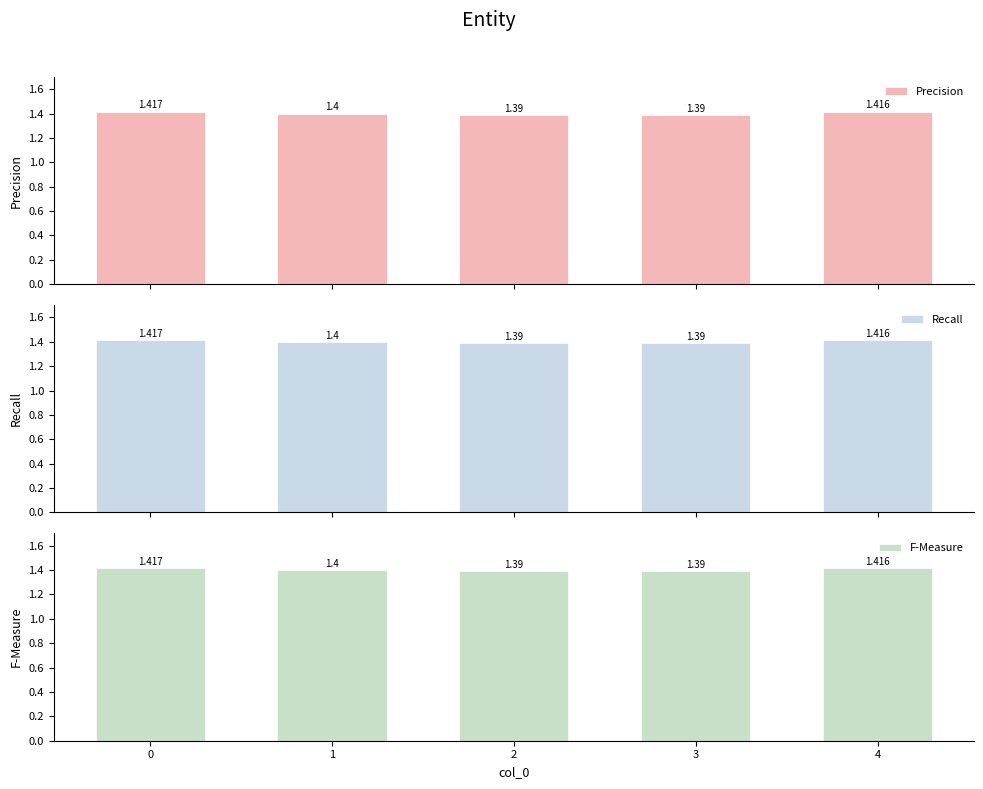

True or false: F-Measure has a value of 1.4 at 0.

True